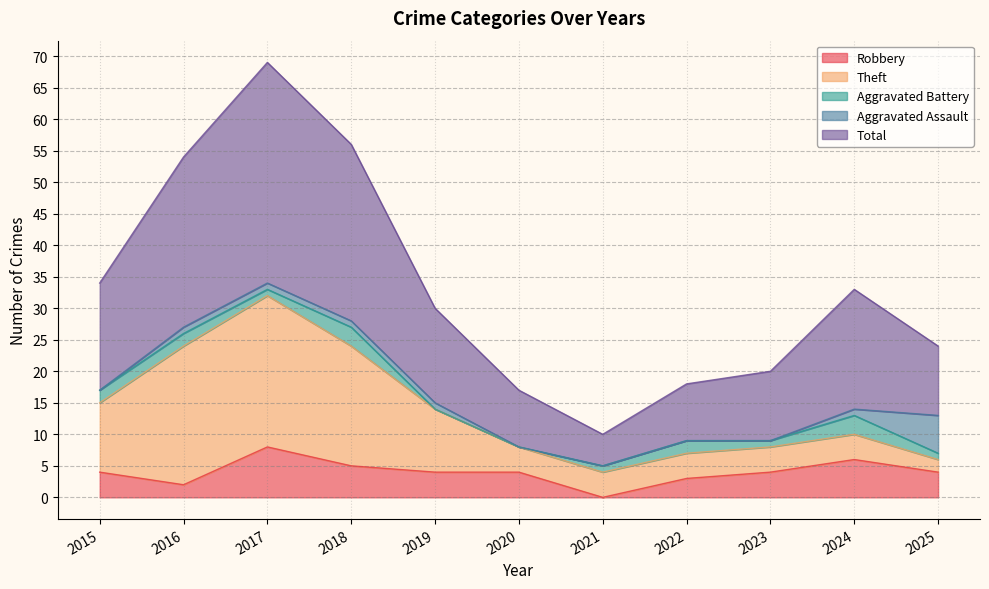

What is the average value of the Aggravated Assault series?

1